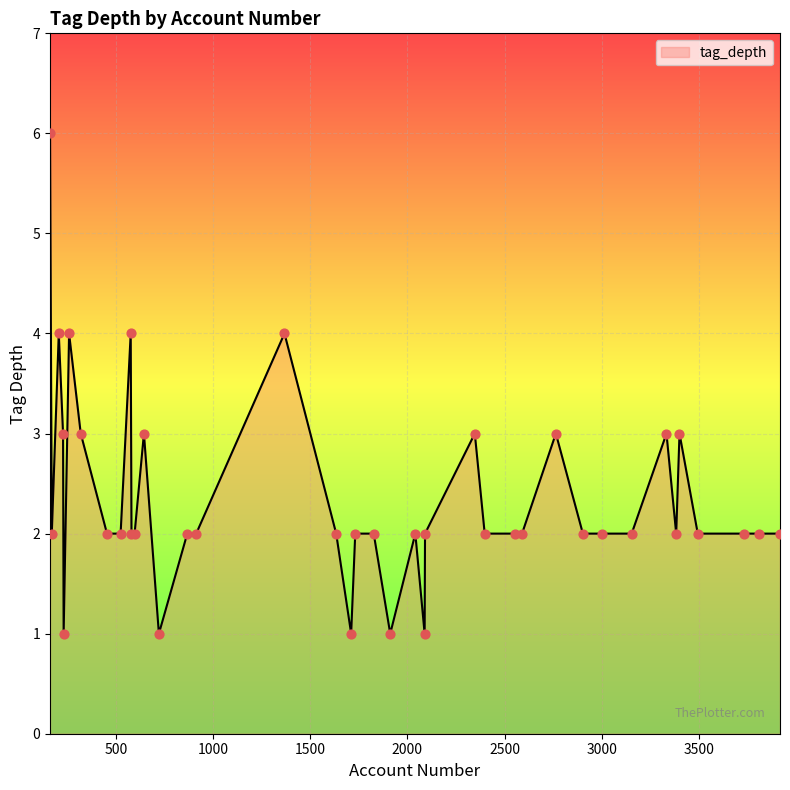

What is the difference between the maximum and minimum values?

5